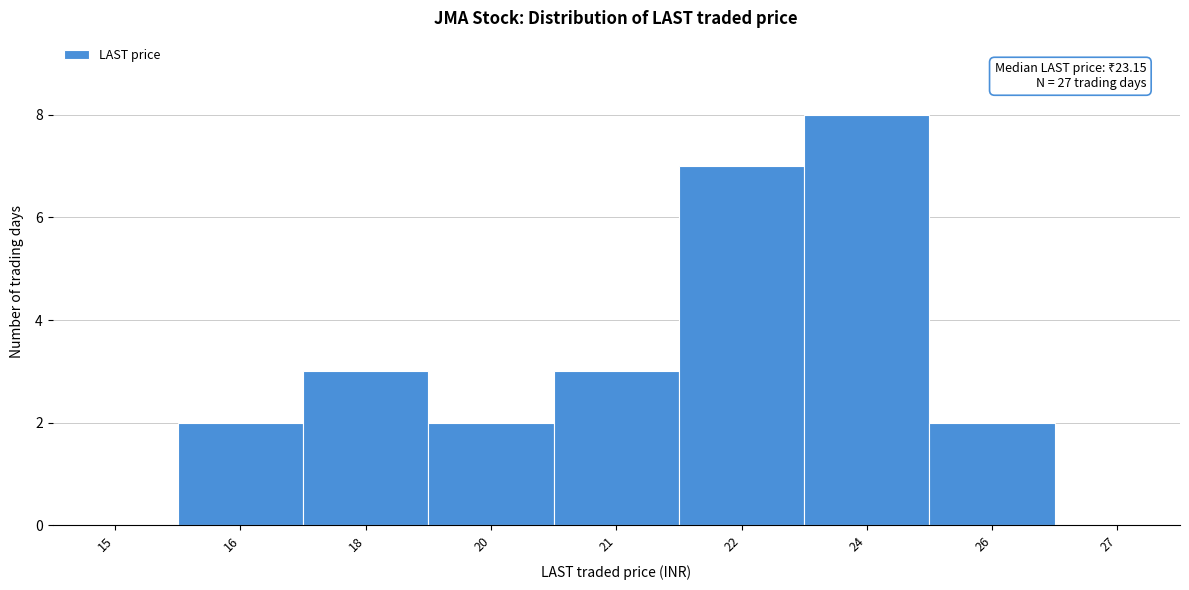

Reading right to left, transcribe all the data shown in this chart.

27=0	26=2	24=8	22=7	21=3	20=2	18=3	16=2	15=0